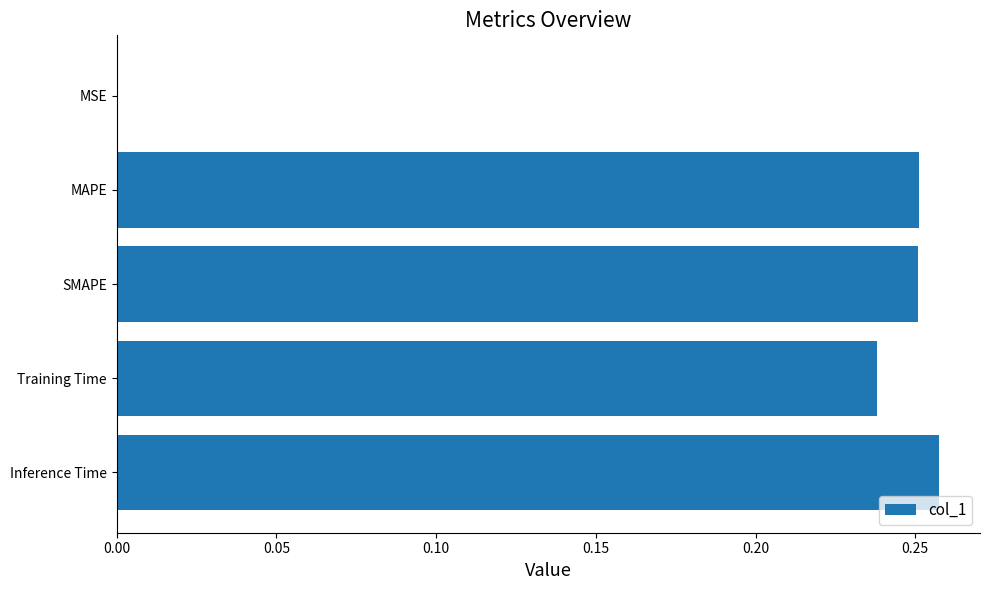

True or false: the data shows 0.0 at MSE.

True